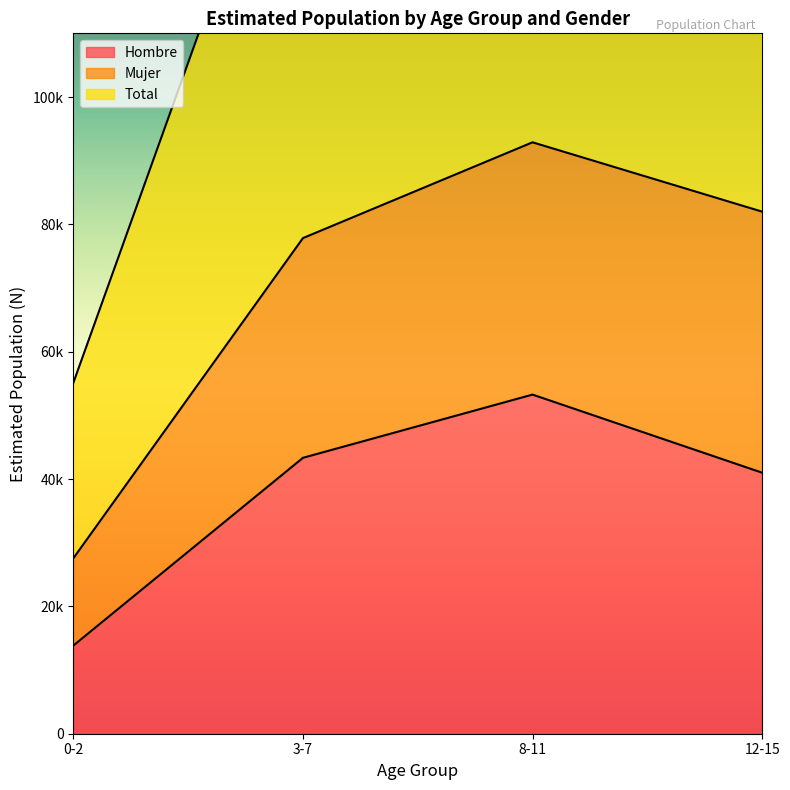

What is the difference between the highest and lowest values at 12-15?

40997